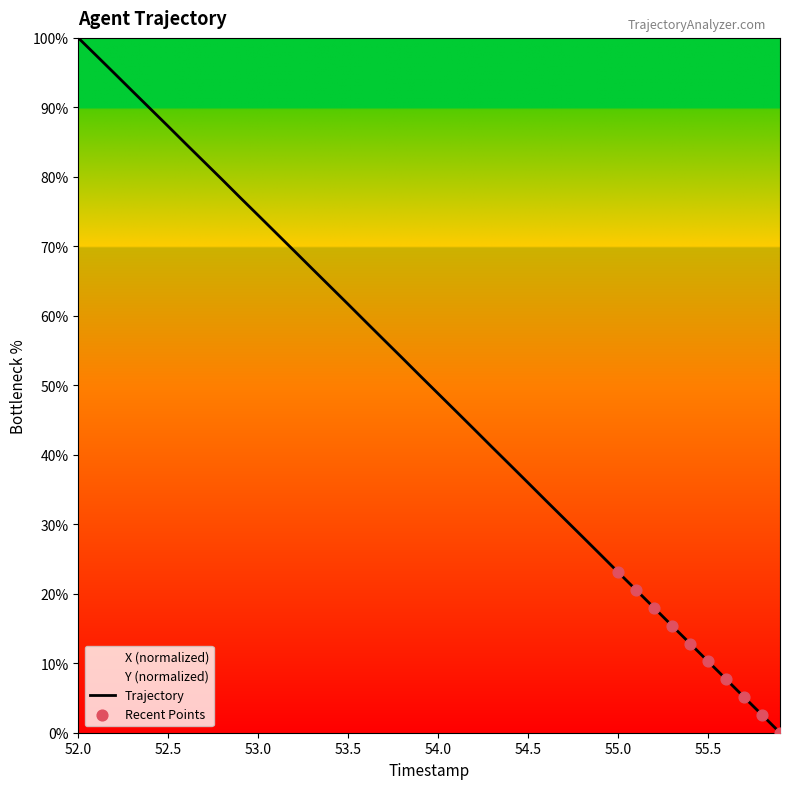

What is the change in value from 52.5 to 54.9?

-61.6